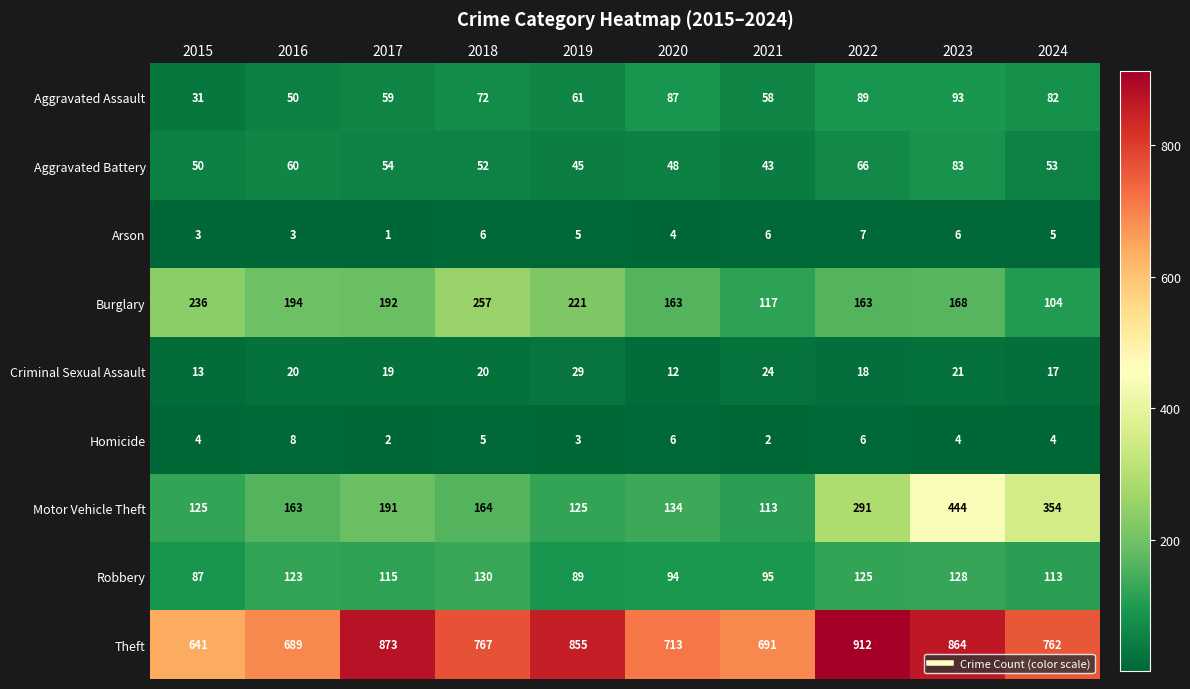

How many series are shown in this chart?

9